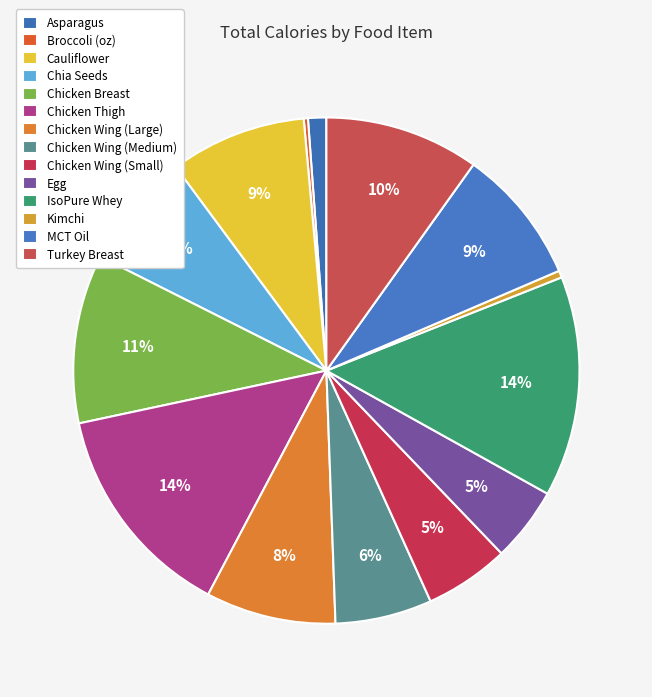

Is there any slice that represents more than half of the pie?

No